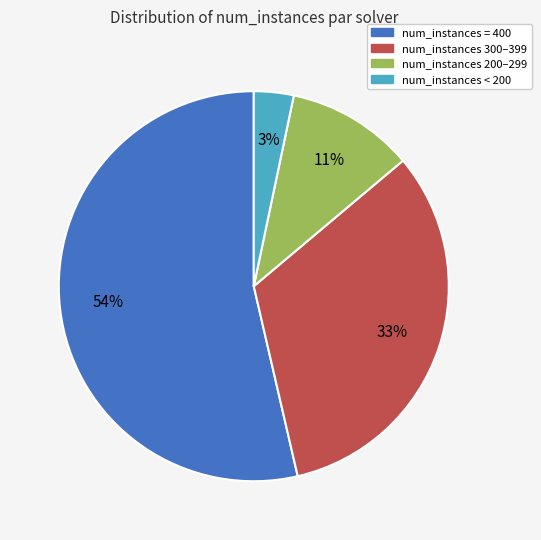

Approximately how many times larger is the value at num_instances = 400 compared to num_instances 300–399?

1.6